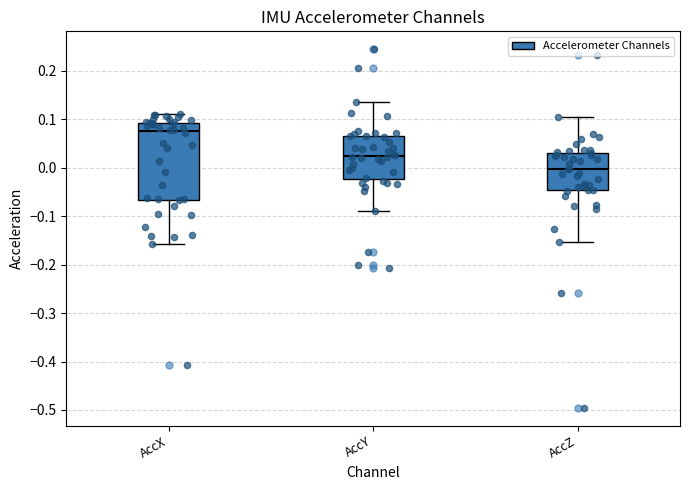

Comparing the boxes themselves (not the whiskers), which one is the tallest?

AccX